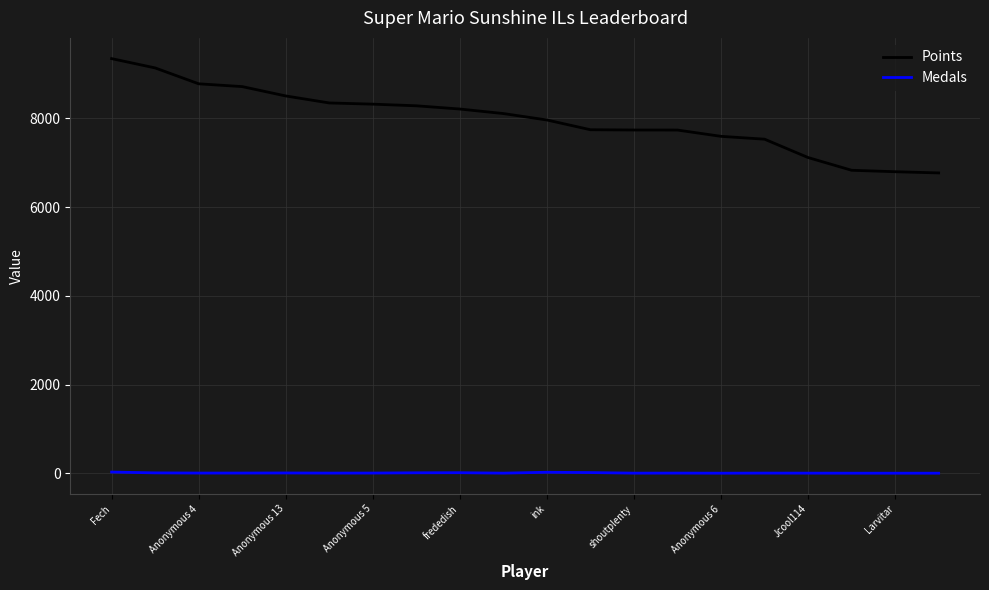

True or false: Points and Medals intersect in this chart.

False